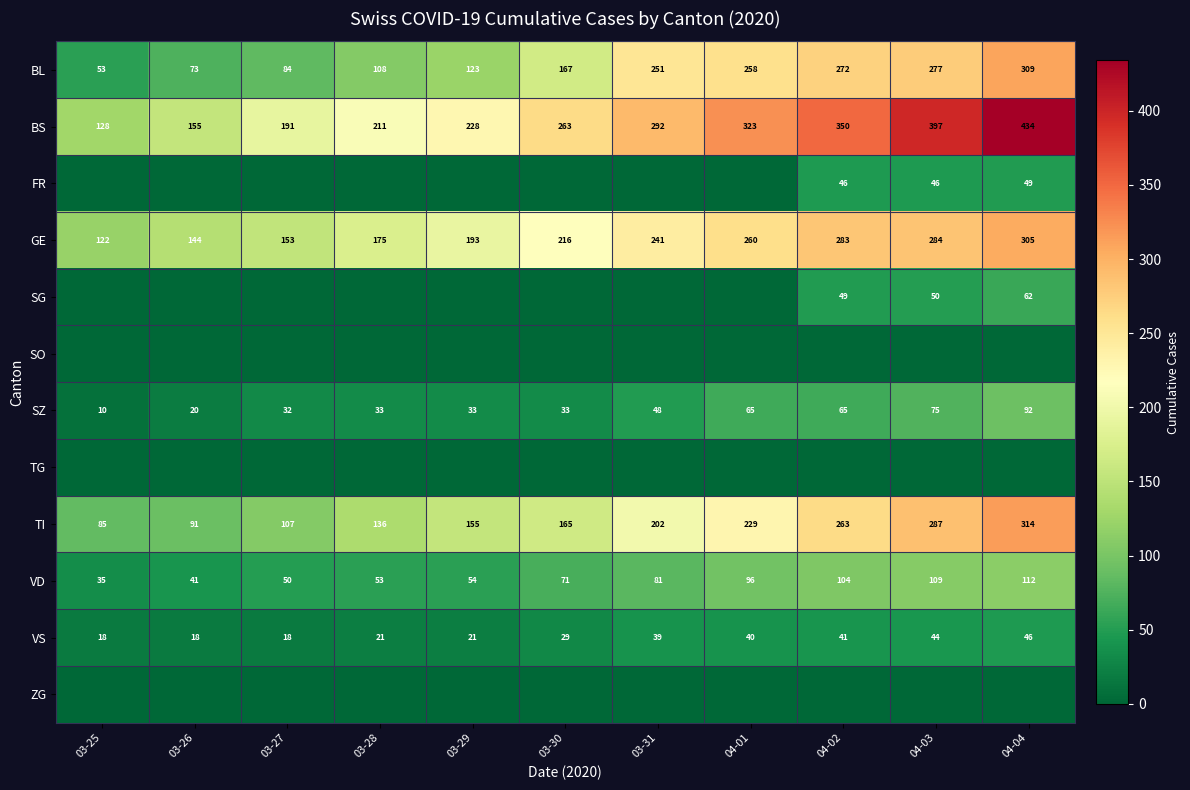

What is the approximate value of VD at 04-02?

104